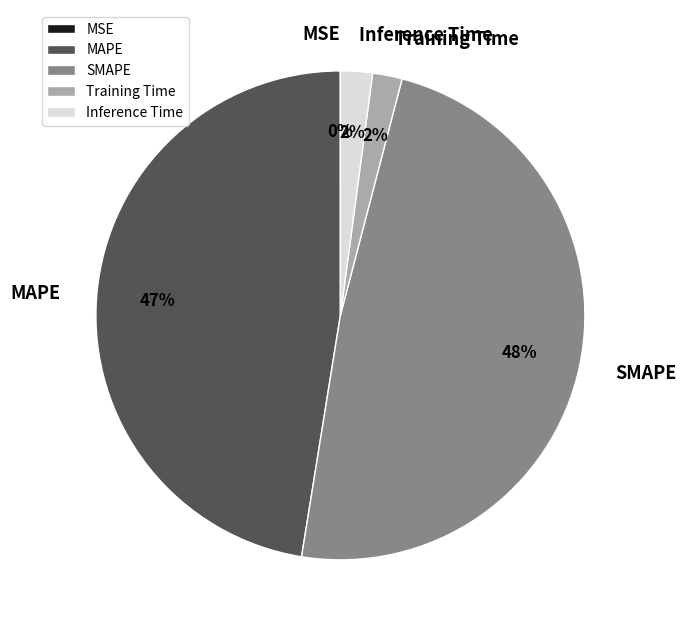

What percentage is the Training Time slice, to the nearest percent?

2%